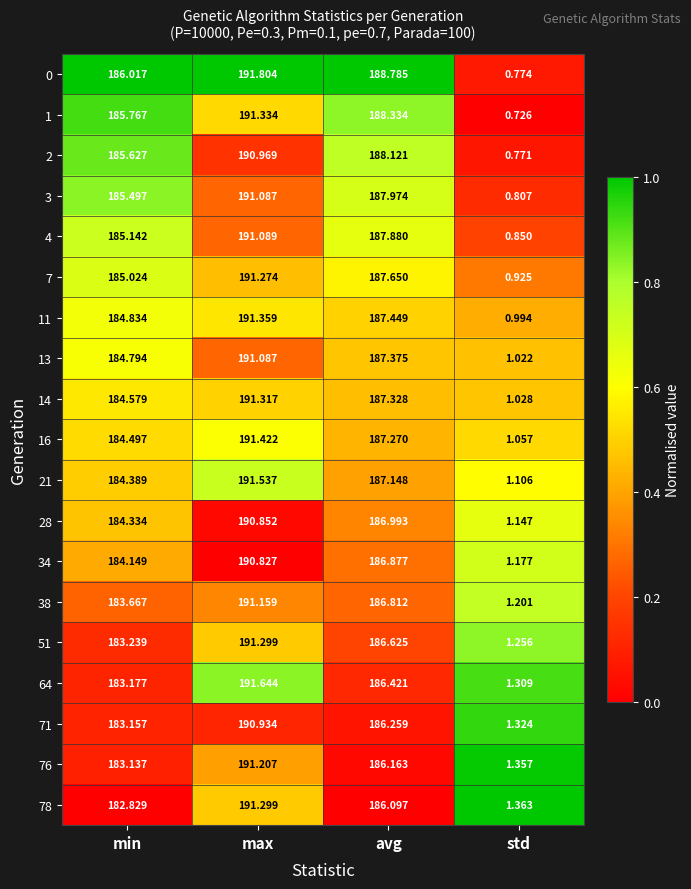

Which series has the widest spread of values?

0